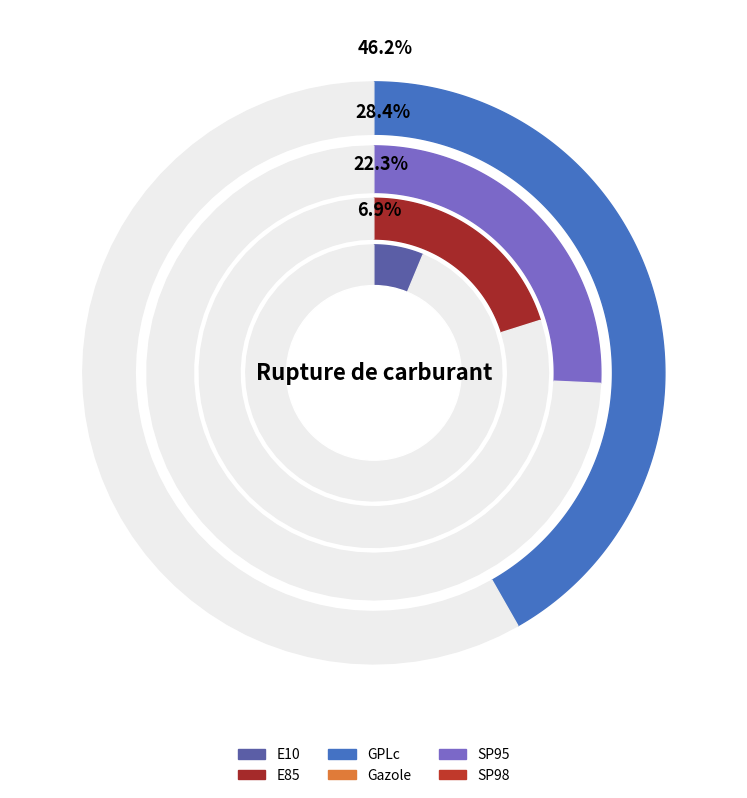

Count the number of slices in the pie.

6